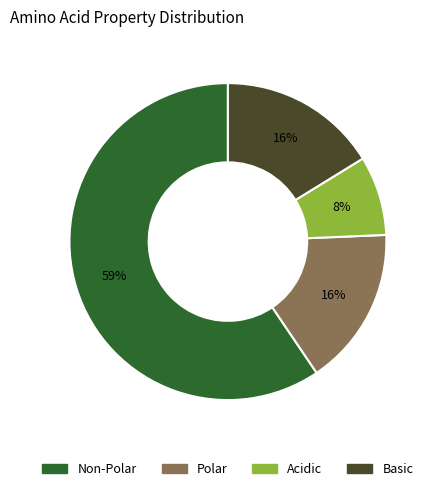

To the nearest percent, what is the combined percentage of Acidic and Basic?

24%